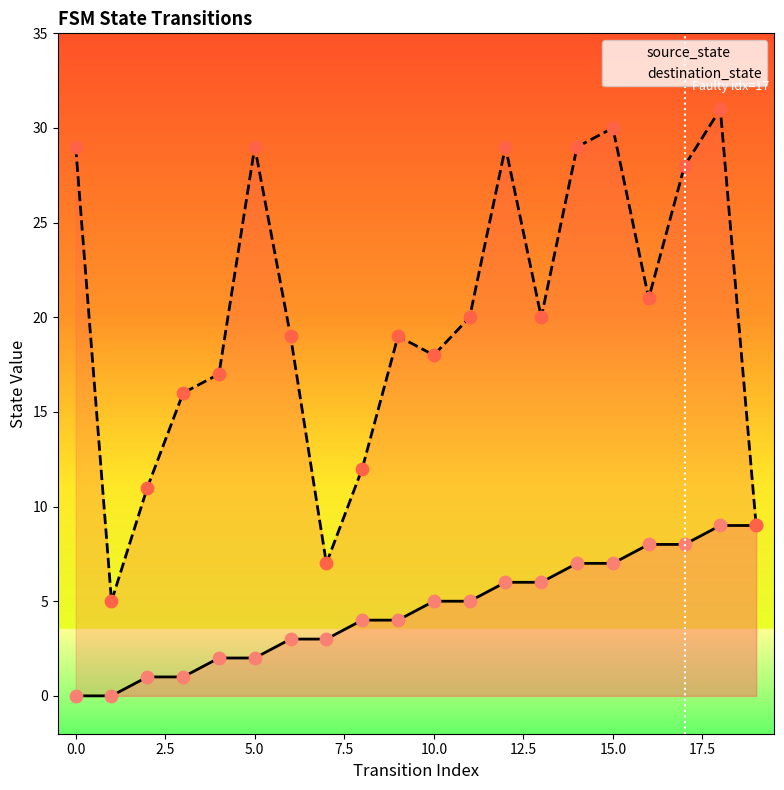

At which category is the sum across all series the highest?

18